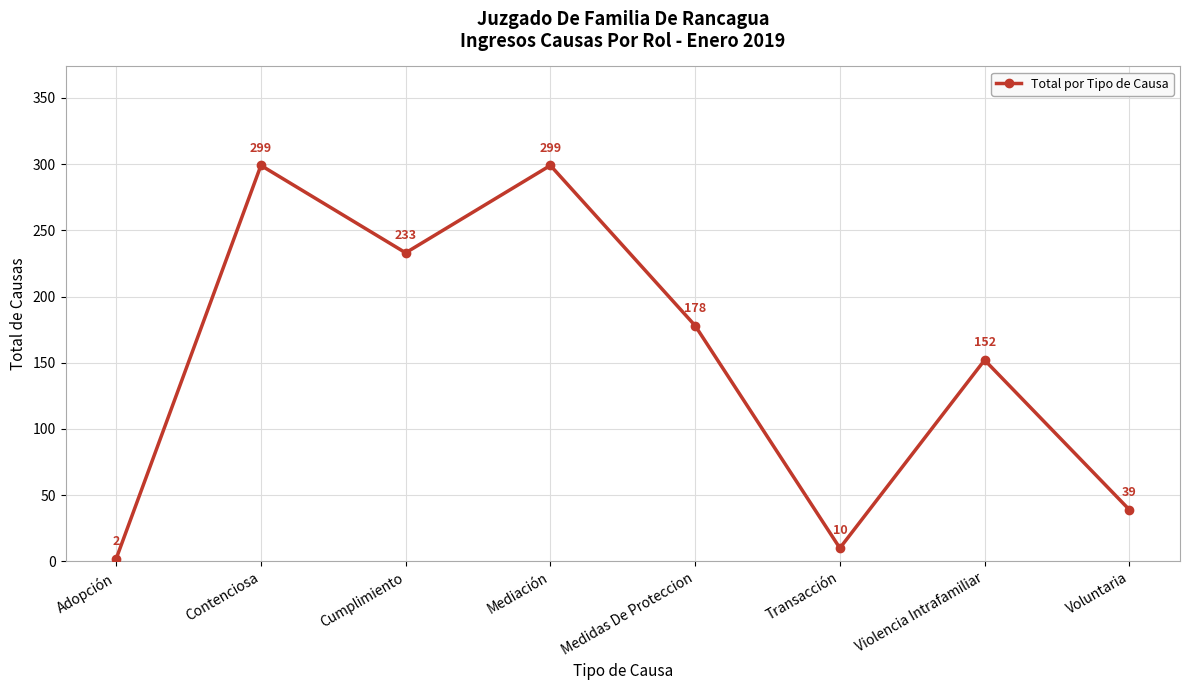

What is the value of the 1st point from the left?

2